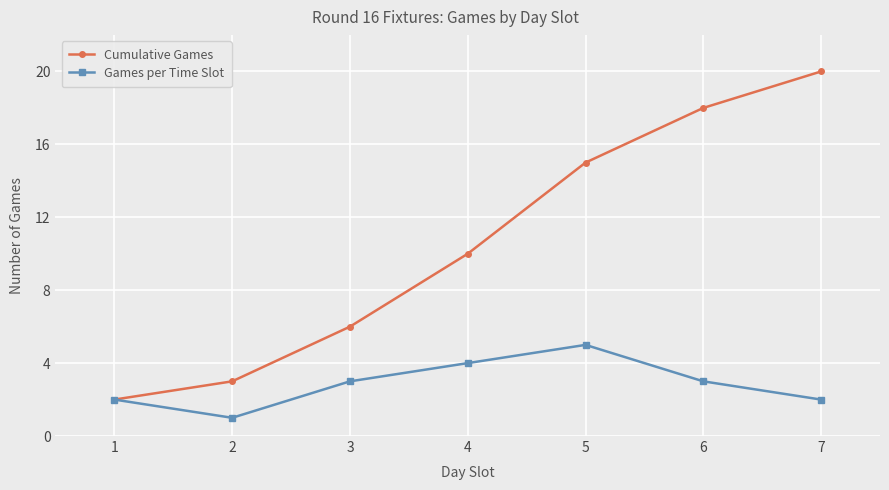

What is the difference between the Games per Time Slot values at 2 and 7?

1